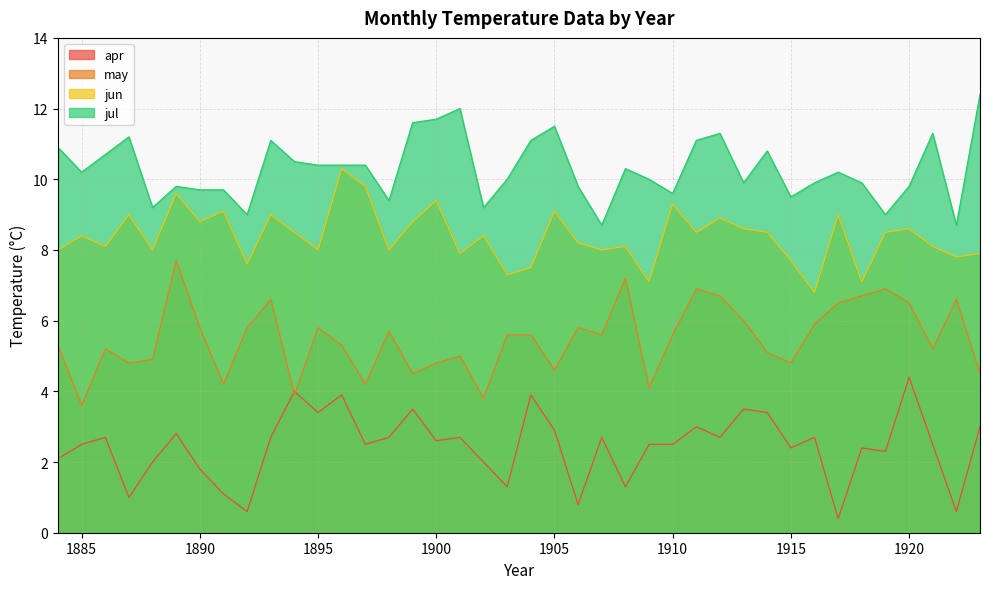

Rank the series by their average value, from lowest to highest.

apr, may, jun, jul